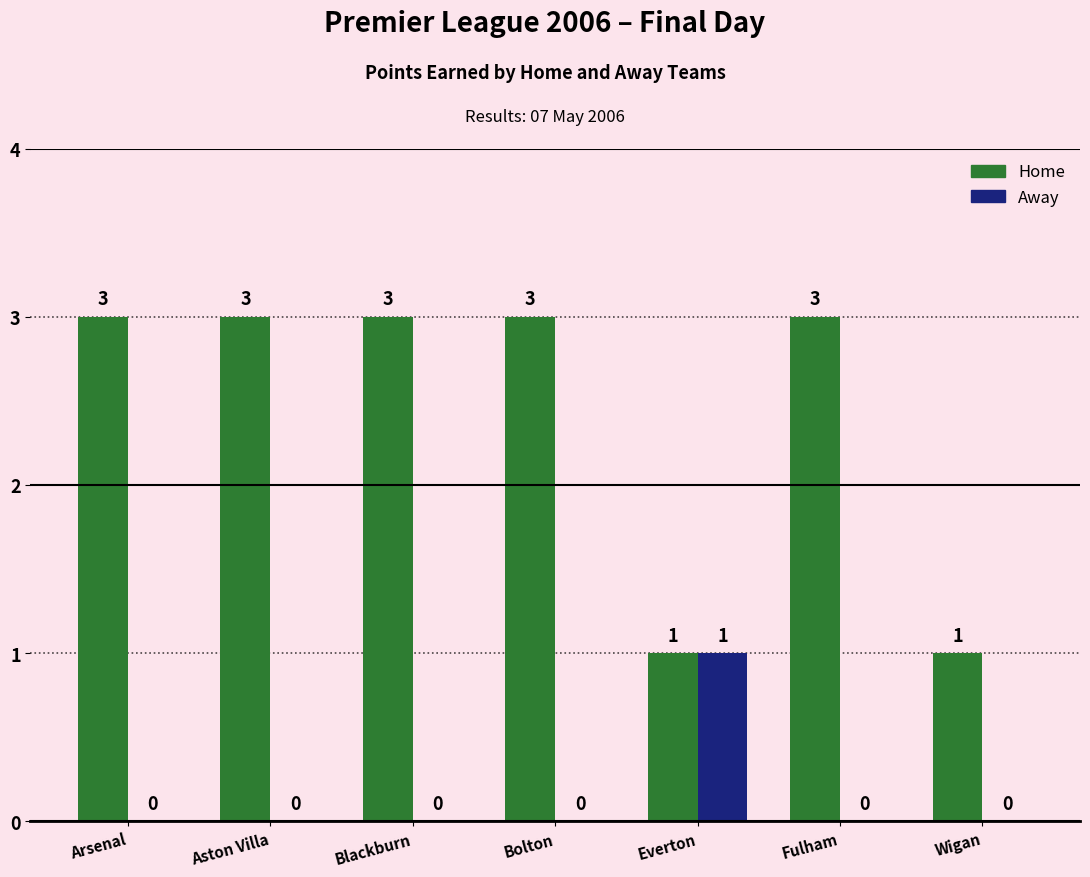

What is the sum of all Home values?

17